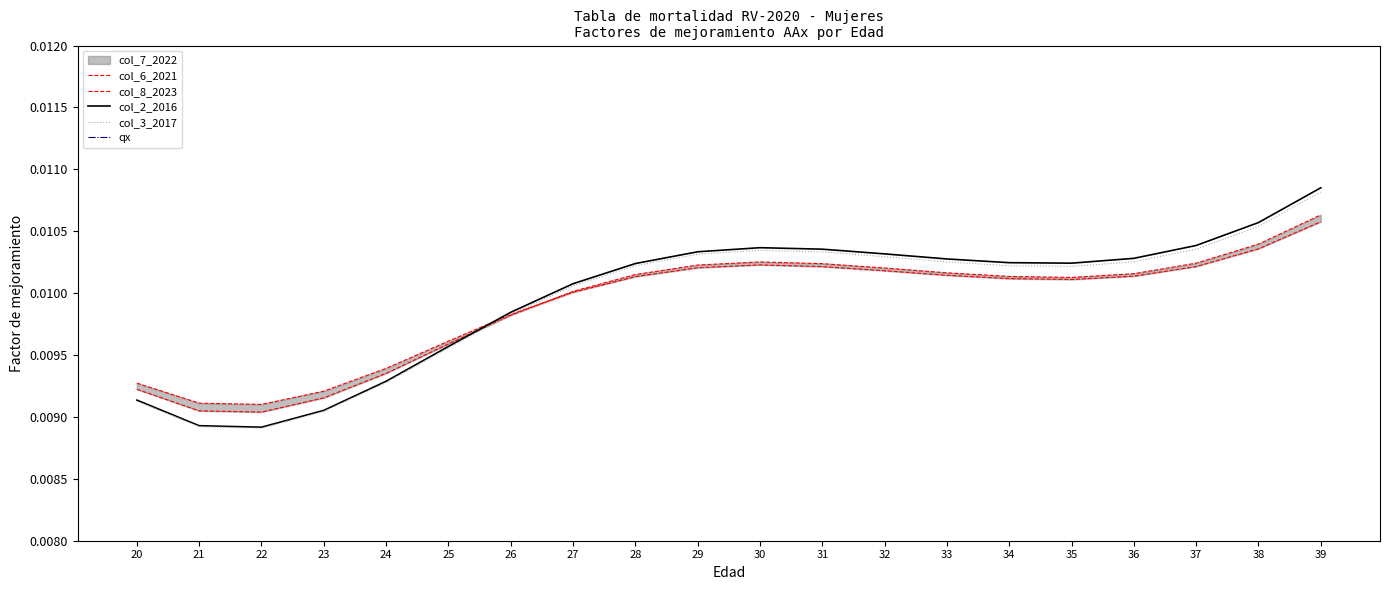

True or false: col_6_2021 and col_3_2017 cross at least once.

True